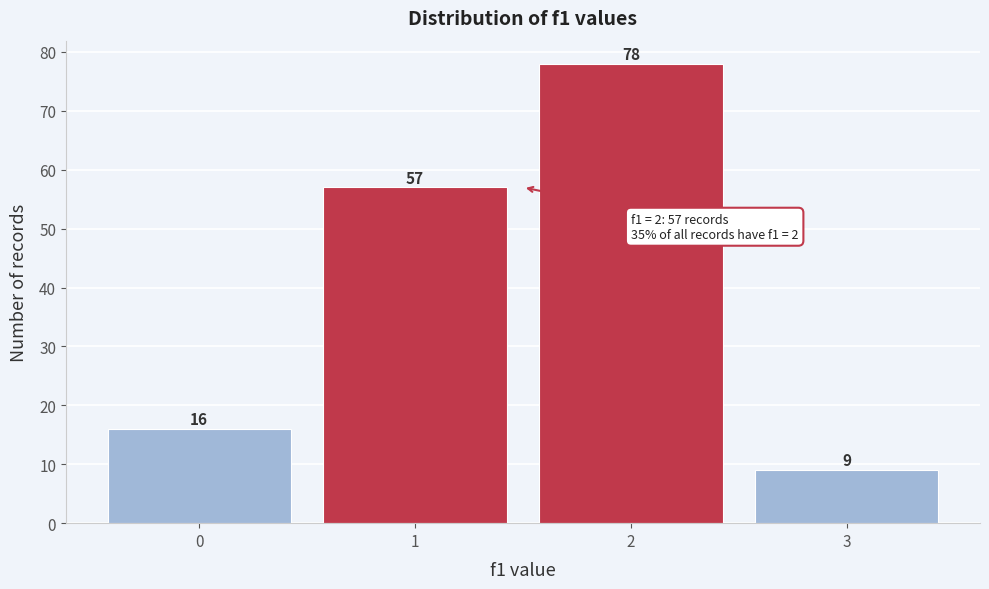

Reading right to left, transcribe all the data shown in this chart.

9	78	57	16